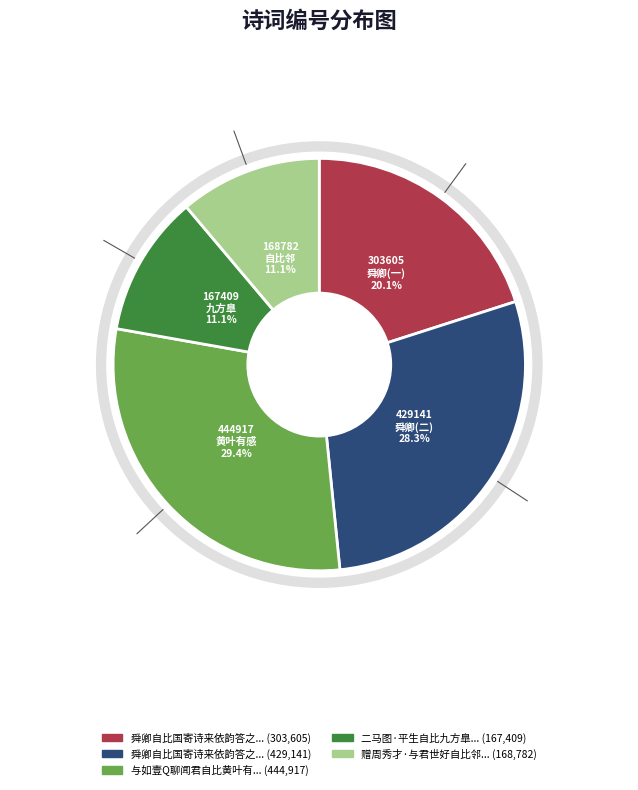

How many segments does this pie chart have?

5